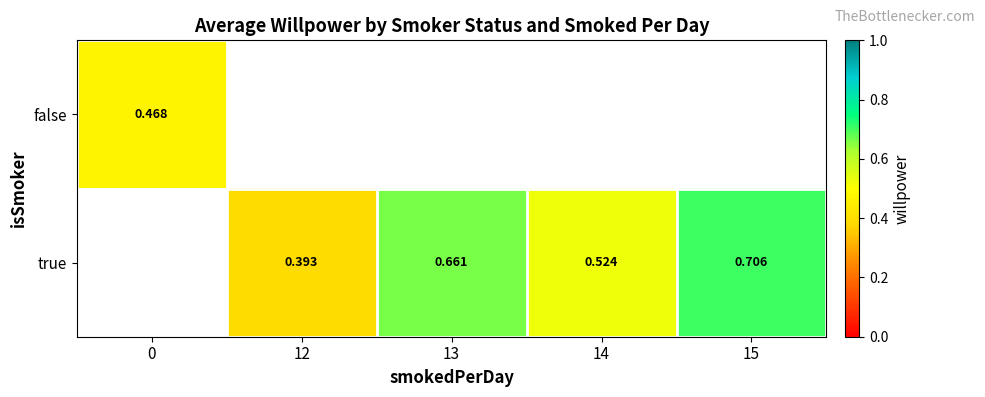

Is the value of false at 0 greater than the value of true at 15?

No